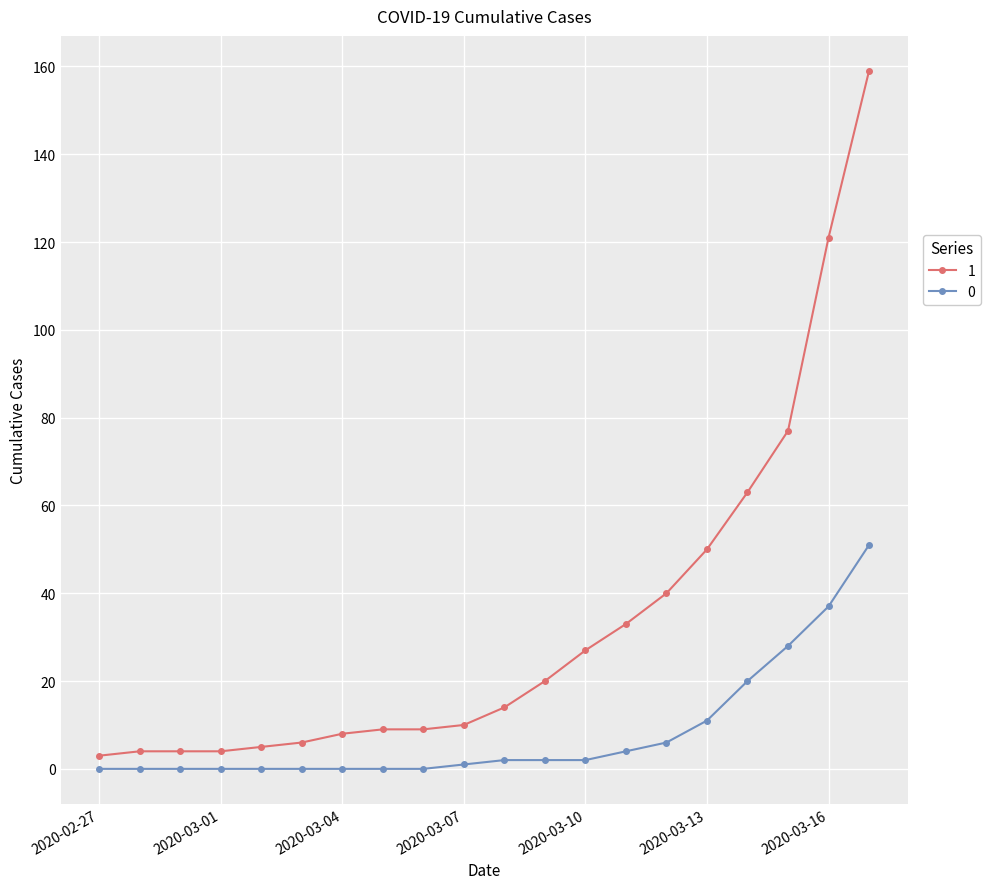

True or false: 0 and 1 cross at least once.

False